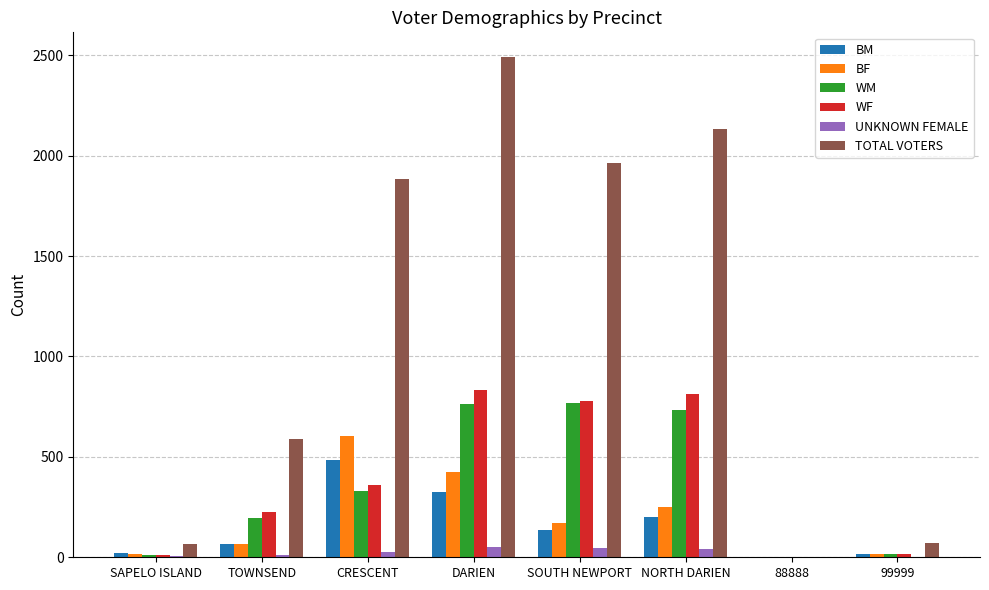

Which series has the largest range (max minus min)?

TOTAL VOTERS